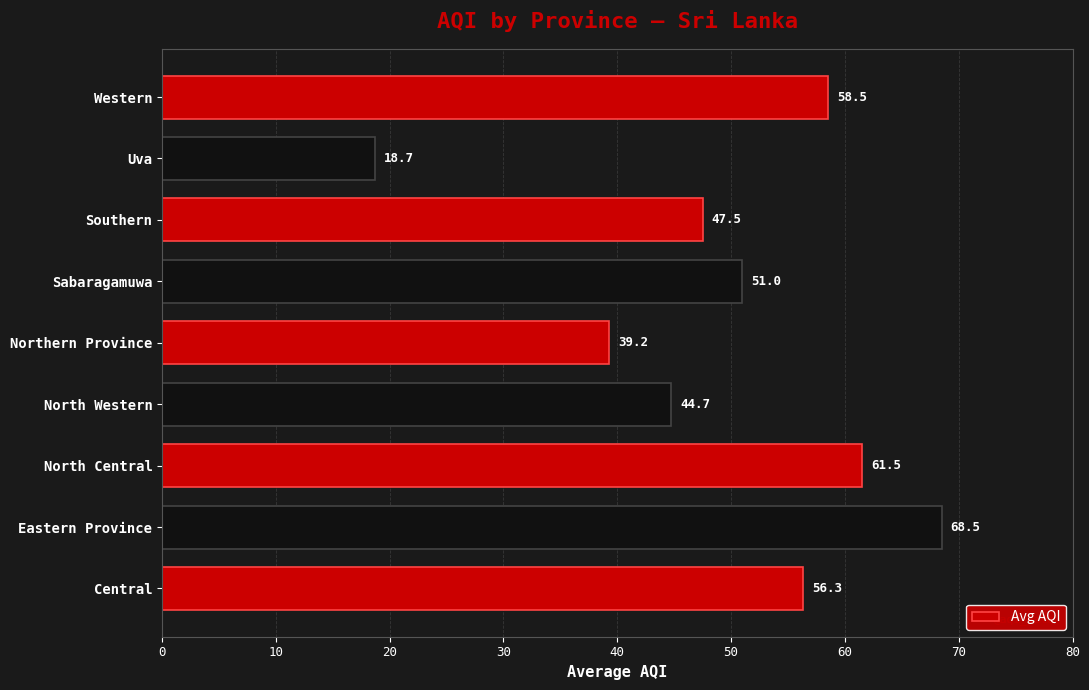

What is the greatest value displayed?

68.5